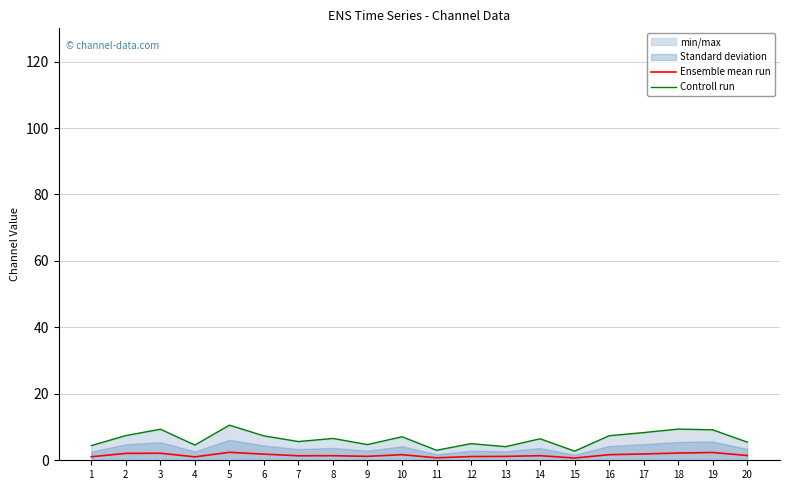

How many data points in Controll run are less than 6?

9